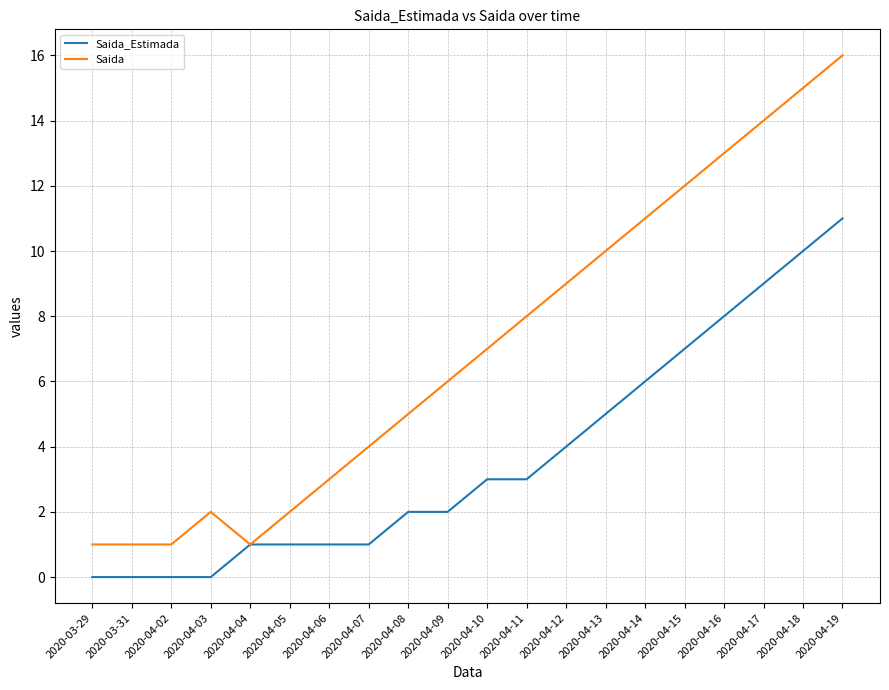

What position from the left is 2020-03-29?

1